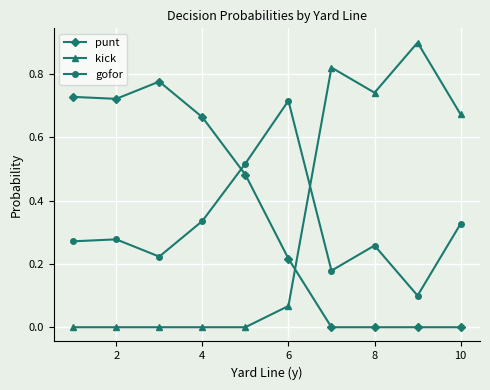

What is the maximum value shown in the chart?

0.9